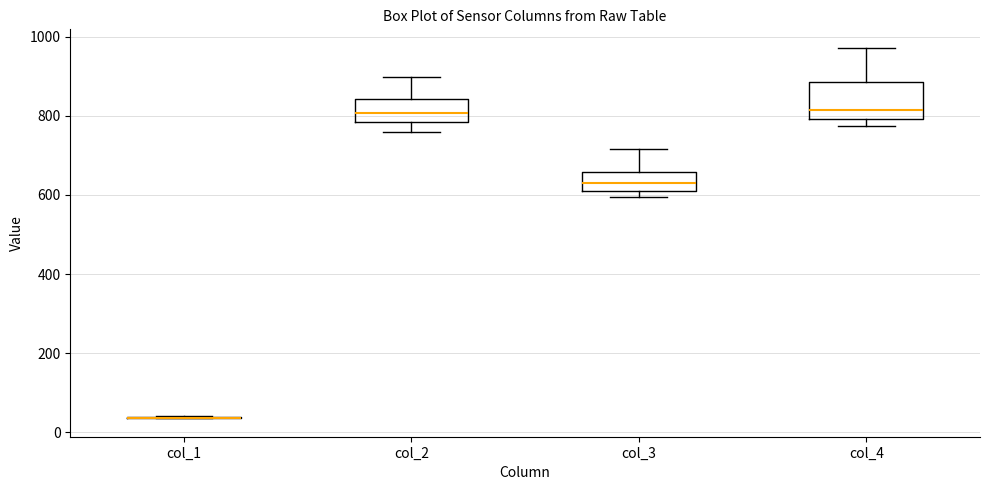

Reading left to right, transcribe this box plot: for each box, give where its median line is, the range the box spans, and where its two whiskers end, as read against the y-axis. The values are not printed on the chart, so give them approximately, as read against the axis.

col_1: box collapsed to a line at 40, whiskers 40 to 40
col_2: median 800, box 780 to 840, whiskers 760 to 900
col_3: median 640, box 620 to 660, whiskers 600 to 720
col_4: median 820, box 800 to 880, whiskers 780 to 980